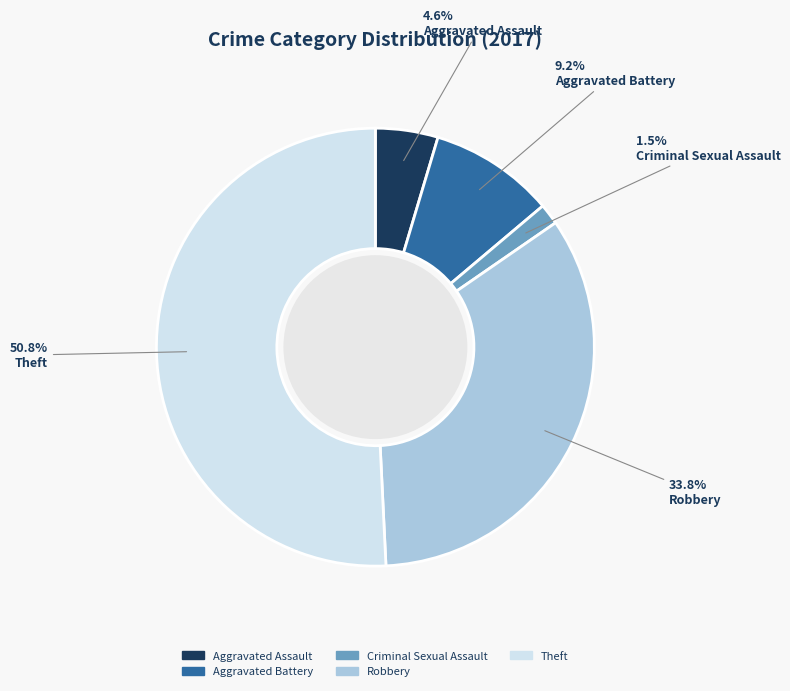

How much of the chart is everything except Aggravated Battery?

90.8%